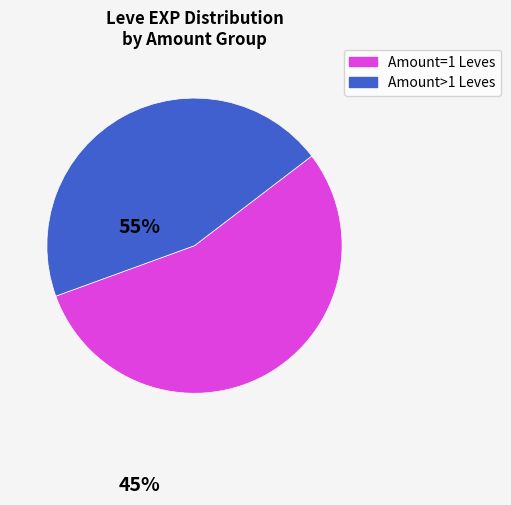

Does any single category account for the majority?

Yes